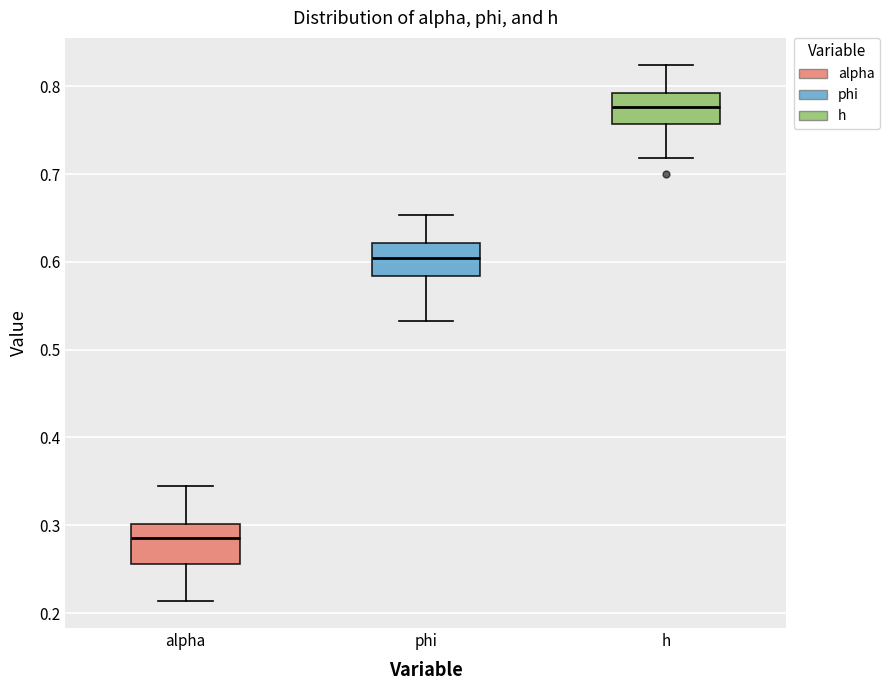

Where is the upper edge of the box for phi on the y-axis? The values are not printed on the chart, so give them approximately, as read against the axis.

0.62